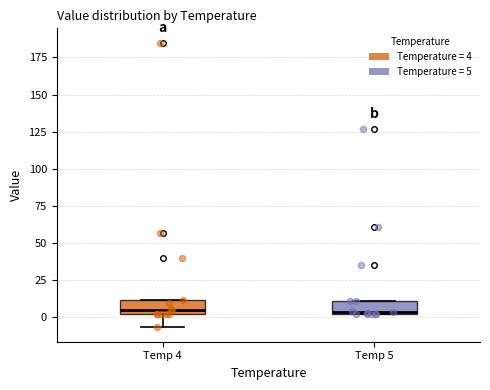

Where is the lower edge of the box for Temp 4 on the y-axis? The values are not printed on the chart, so give them approximately, as read against the axis.

0